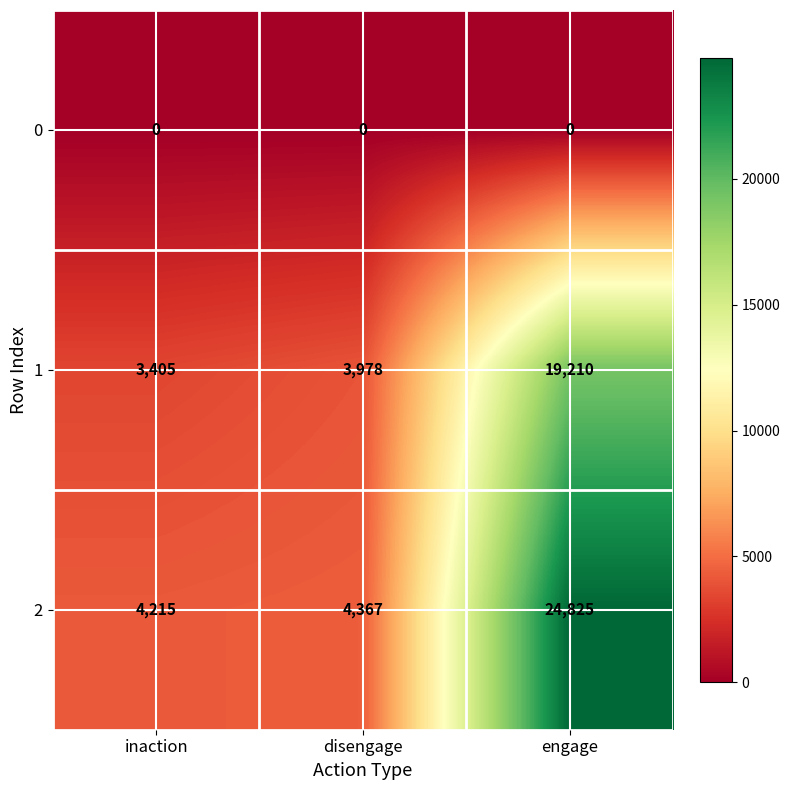

What is the maximum value for 1?

19210